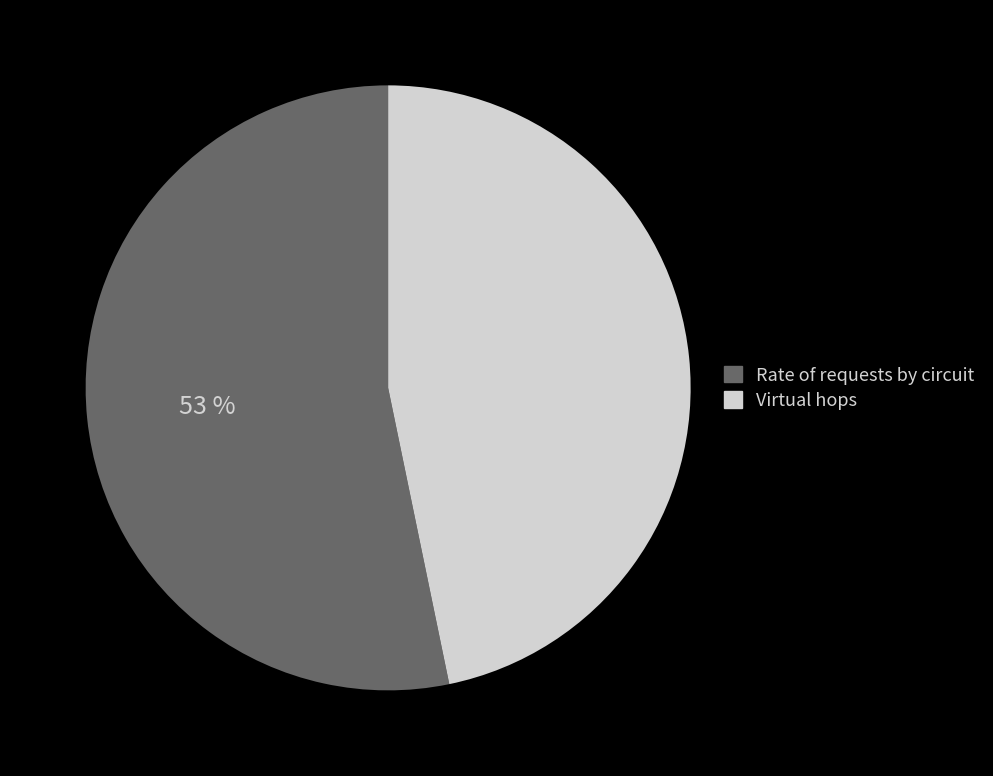

To the nearest percent, what portion does Rate of requests by circuit represent?

53%